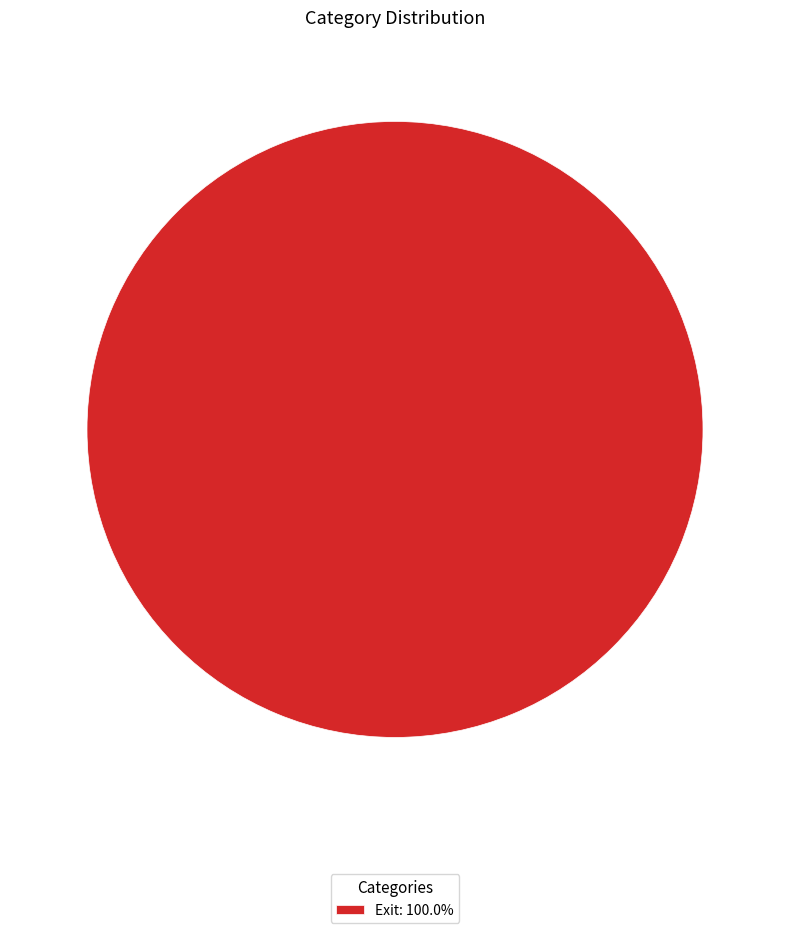

Does Exit: 100.0% account for over 50% of the chart?

Yes